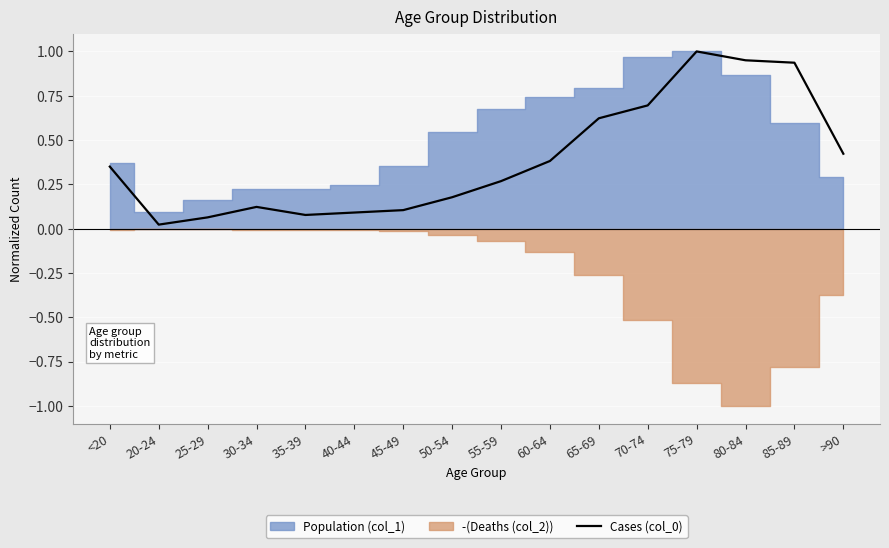

How many points are lower than both their immediate neighbors (excluding endpoints)?

2